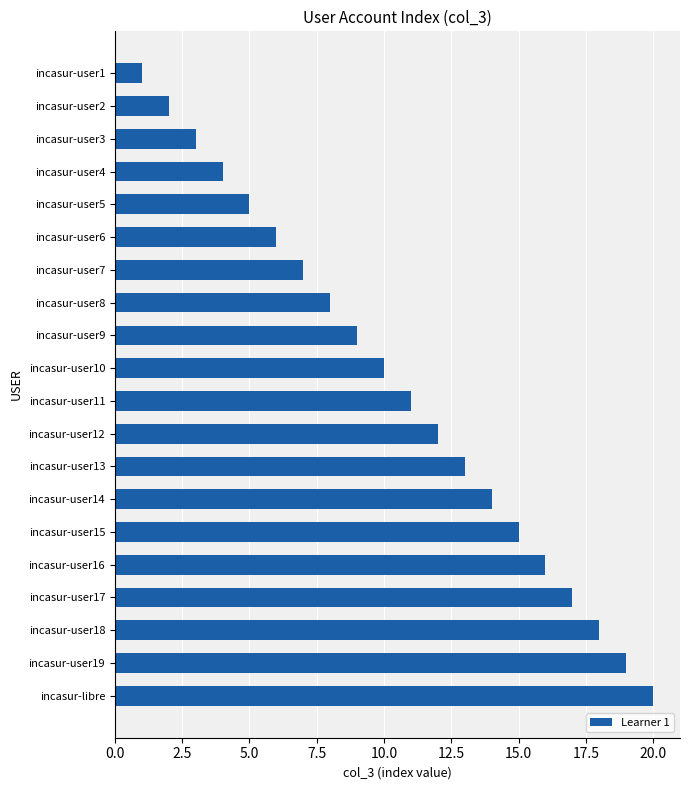

What is the difference between the maximum and minimum values?

19